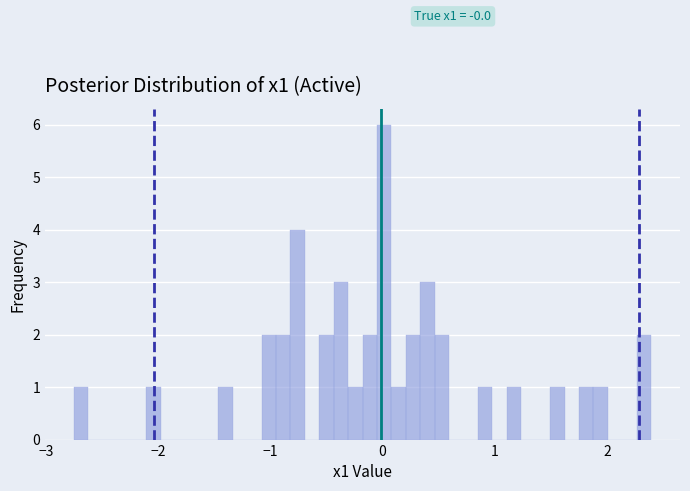

Around what value on the x-axis is the tallest bar? Give the approximate position of its centre, as read against the axis.

0.0